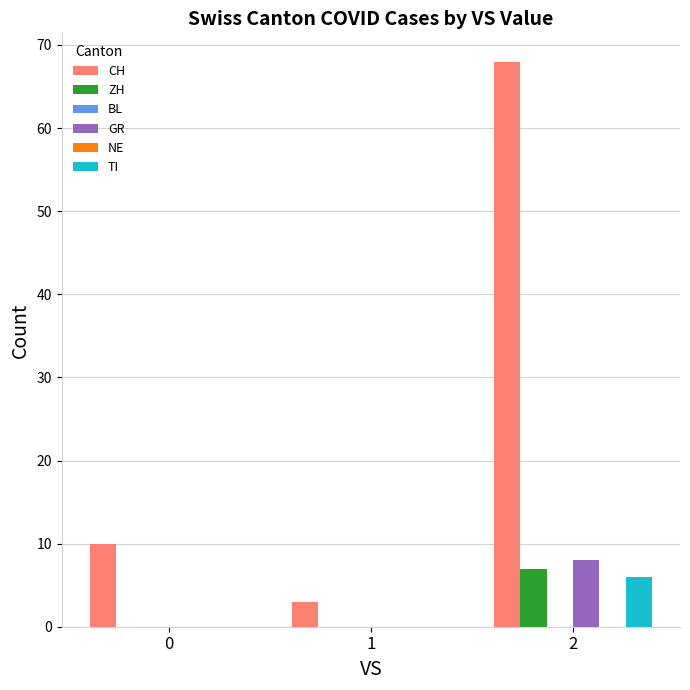

How many groups of bars are there?

3